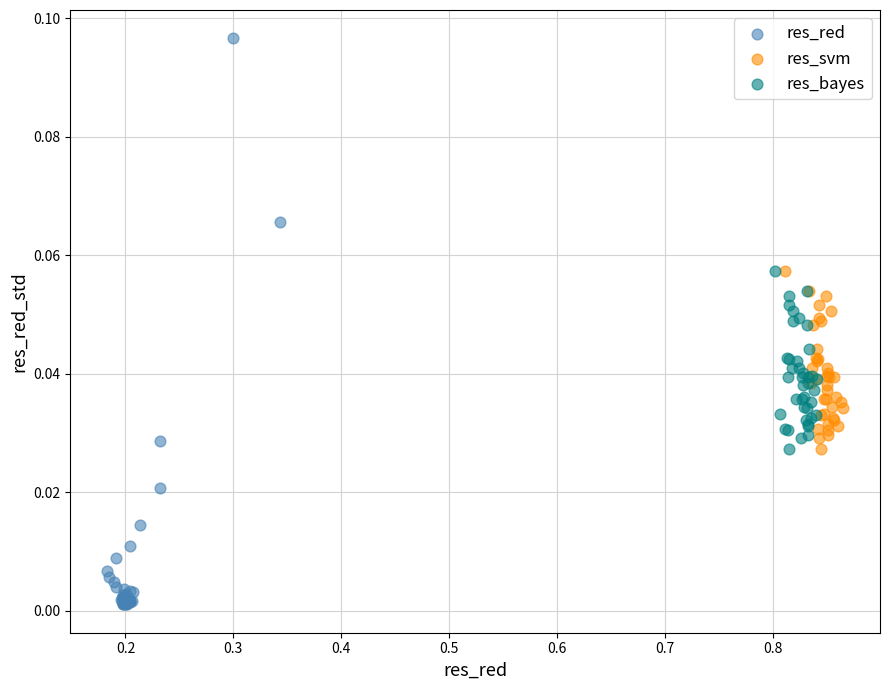

What are all the series names shown in the legend?

res_red, res_svm, res_bayes